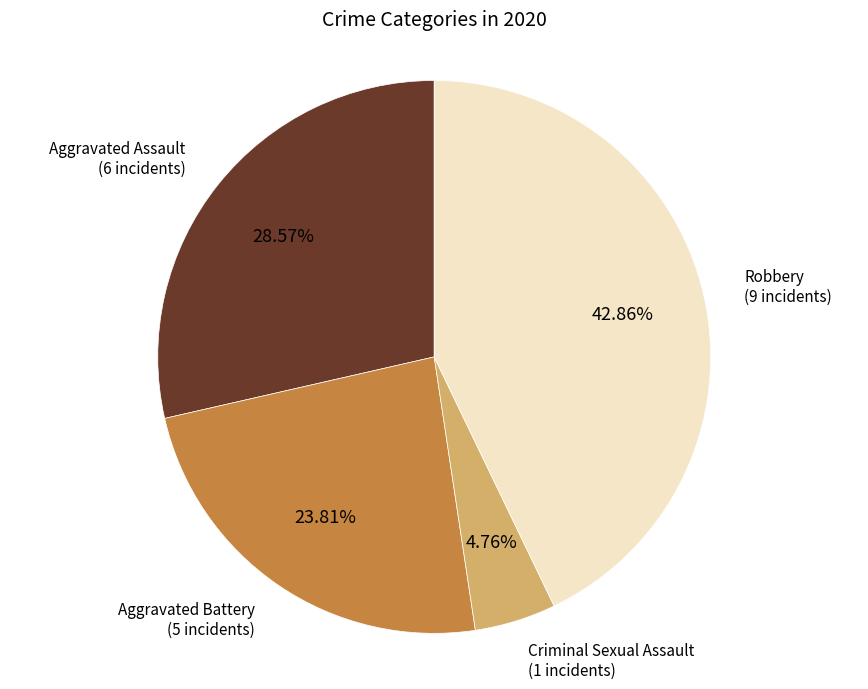

Is there any slice that represents more than half of the pie?

No